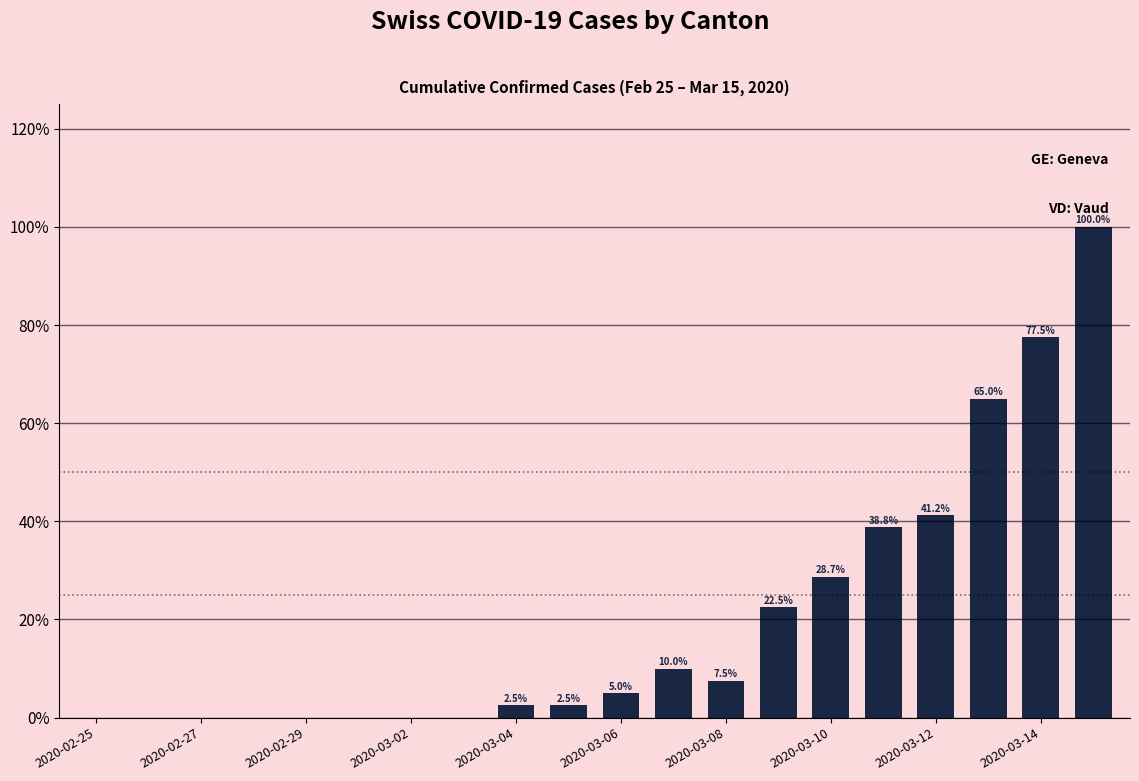

What is the maximum value shown in the chart?

100.0